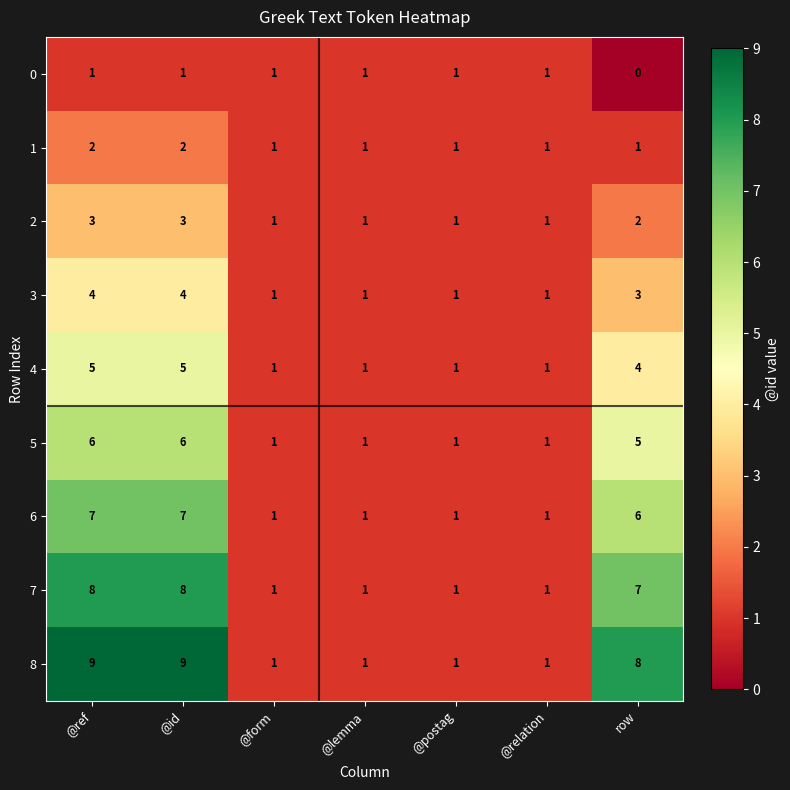

At which category does the chart reach its minimum across all series?

row